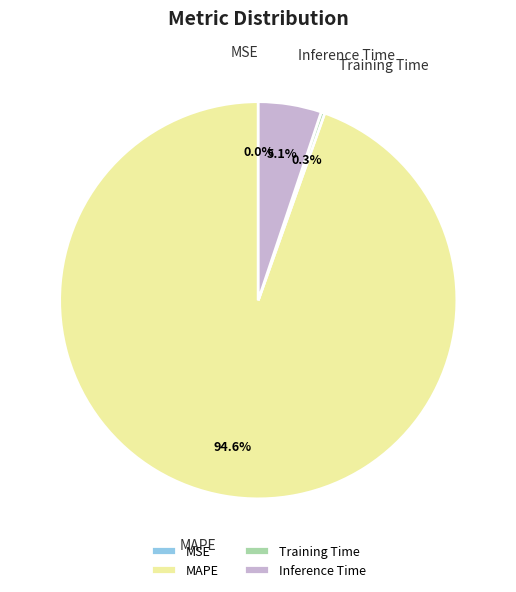

To the nearest percent, what is the combined percentage of MAPE and Inference Time?

100%